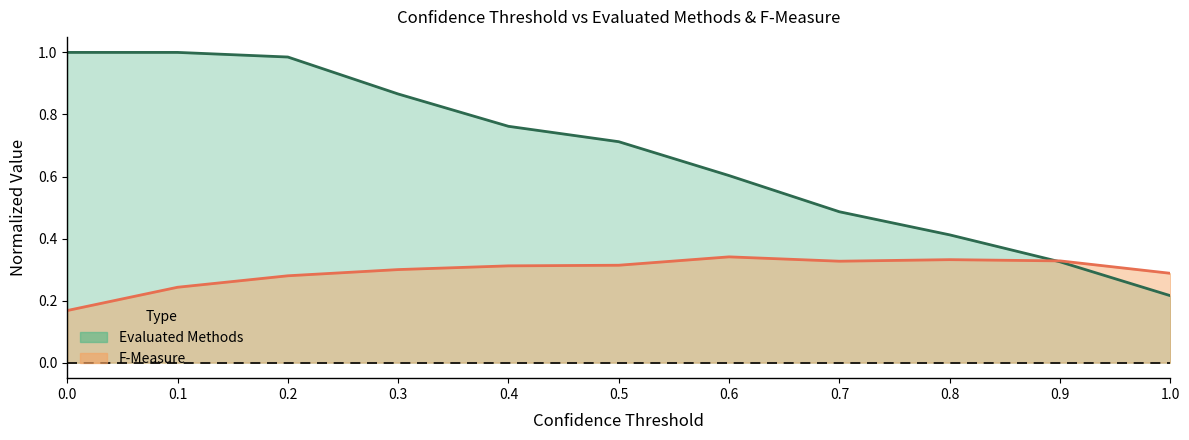

What are all the series names shown in the legend?

Evaluated Methods, F-Measure